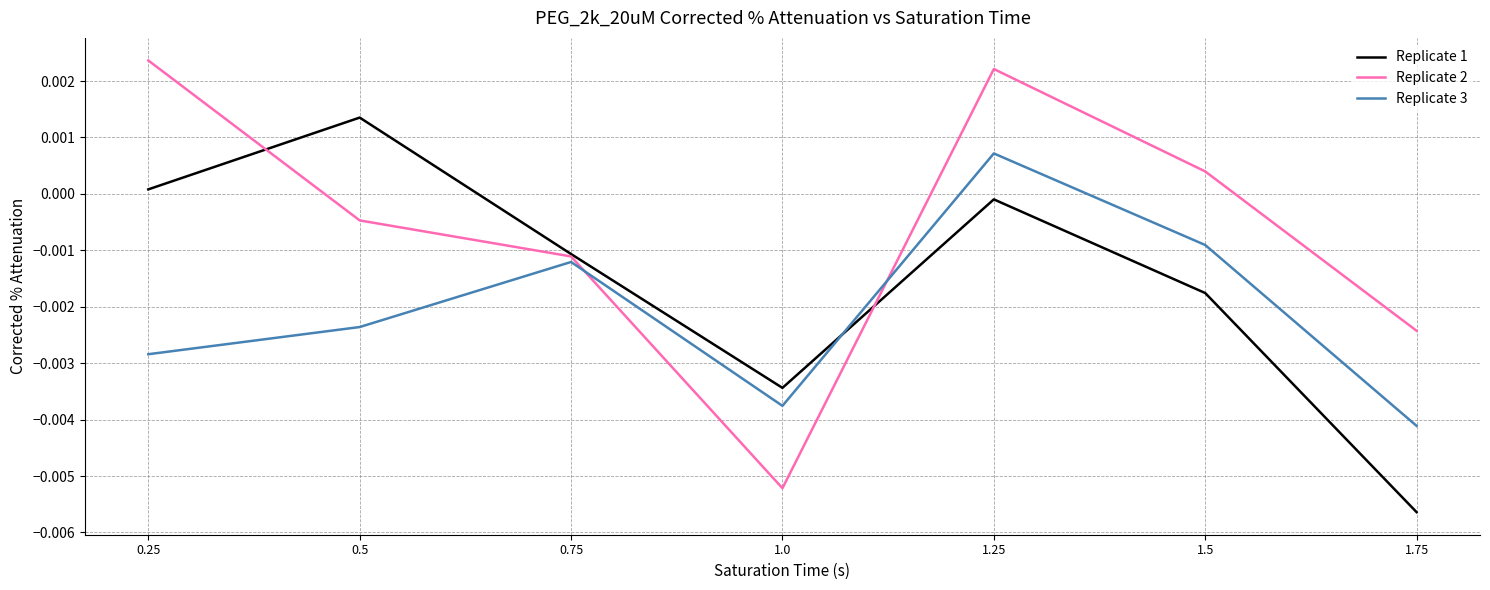

How many intersections are there between Replicate 1 and Replicate 3?

1